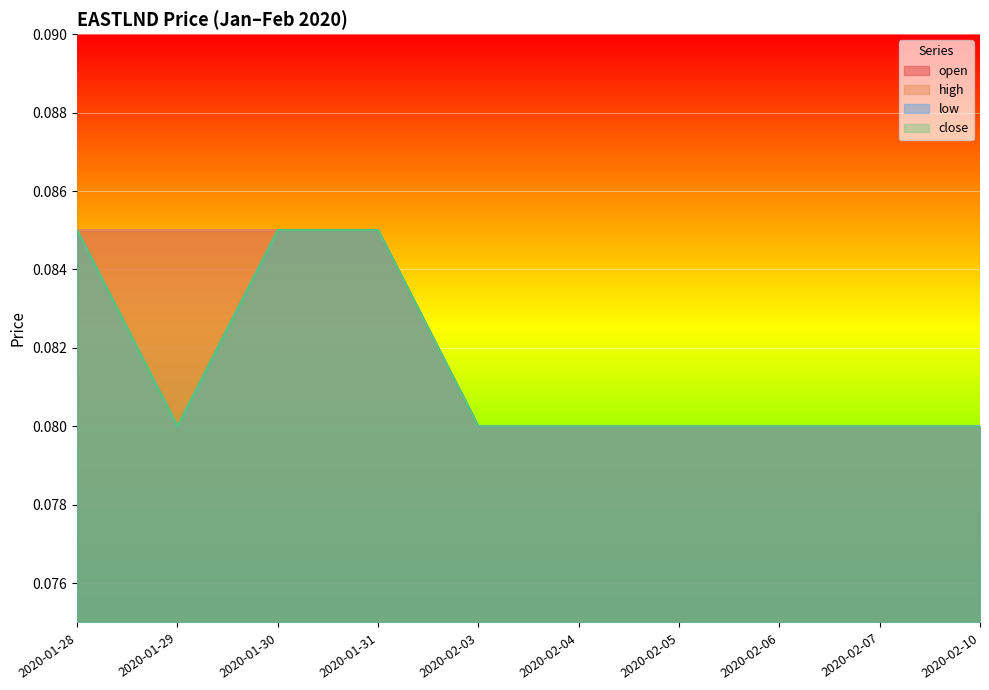

Reading left to right, transcribe all the data shown in this chart.

open: 0.1	0.1	0.1	0.1	0.1	0.1	0.1	0.1	0.1	0.1
high: 0.1	0.1	0.1	0.1	0.1	0.1	0.1	0.1	0.1	0.1
low: 0.1	0.1	0.1	0.1	0.1	0.1	0.1	0.1	0.1	0.1
close: 0.1	0.1	0.1	0.1	0.1	0.1	0.1	0.1	0.1	0.1